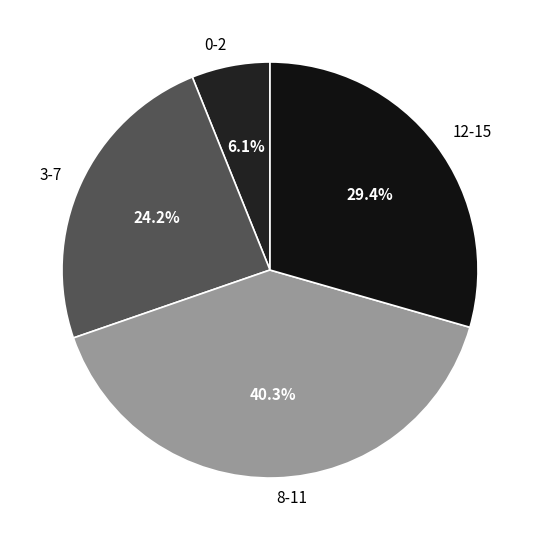

What portion of the pie excludes 3-7?

75.8%